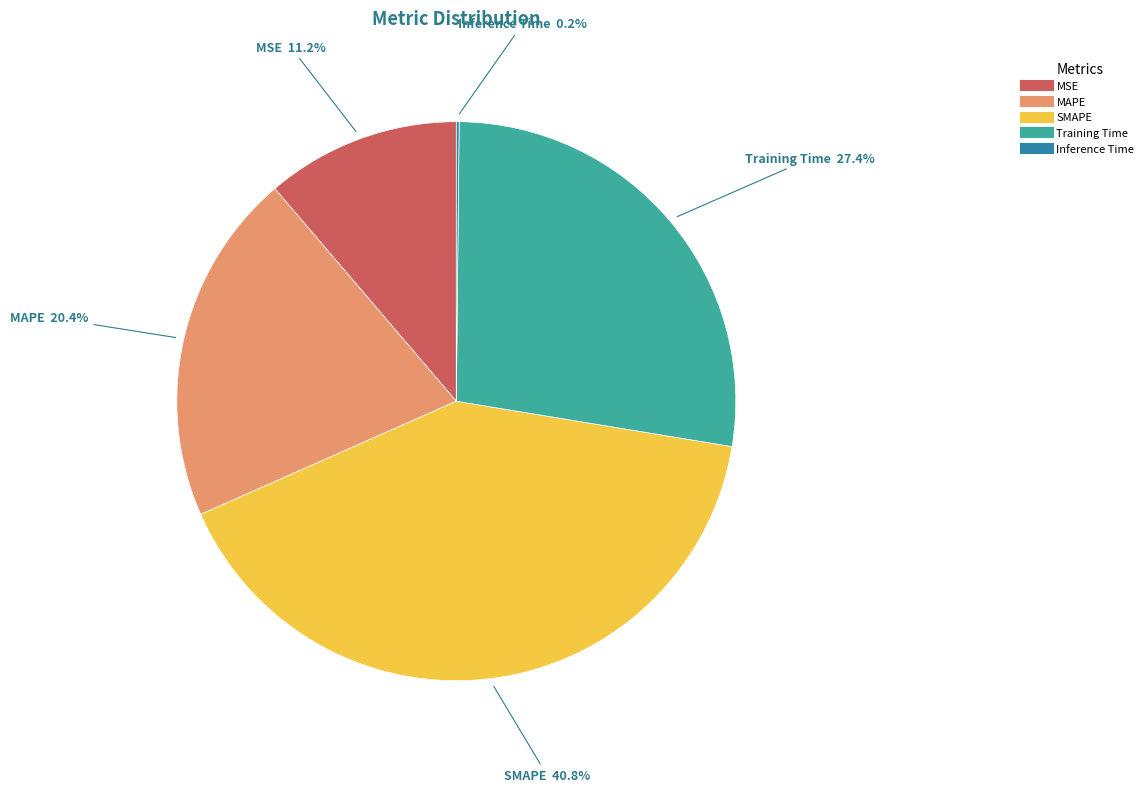

Is it true that Training Time is 22% of the pie?

False